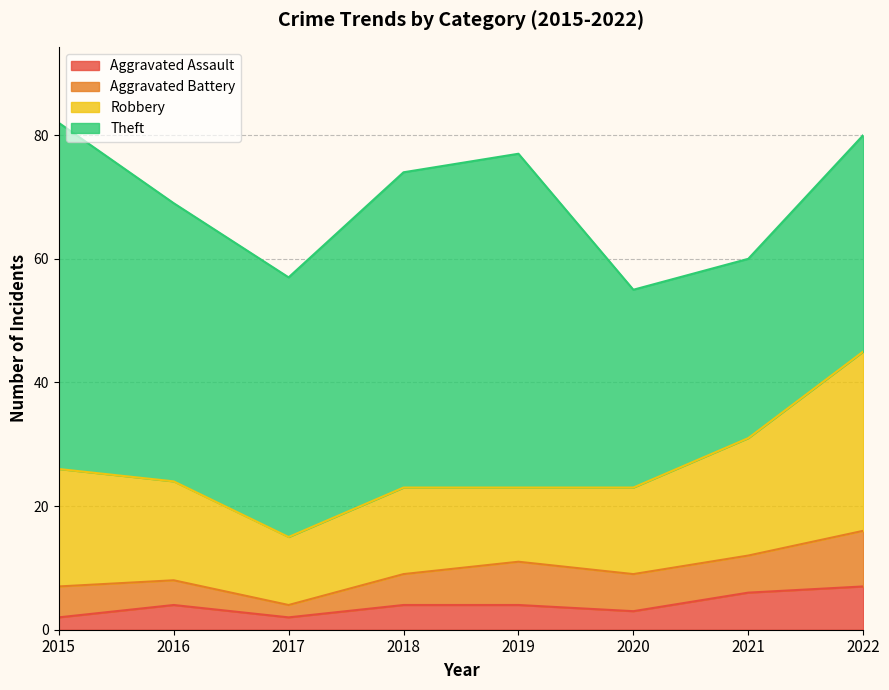

True or false: Aggravated Battery and Theft cross at least once.

False